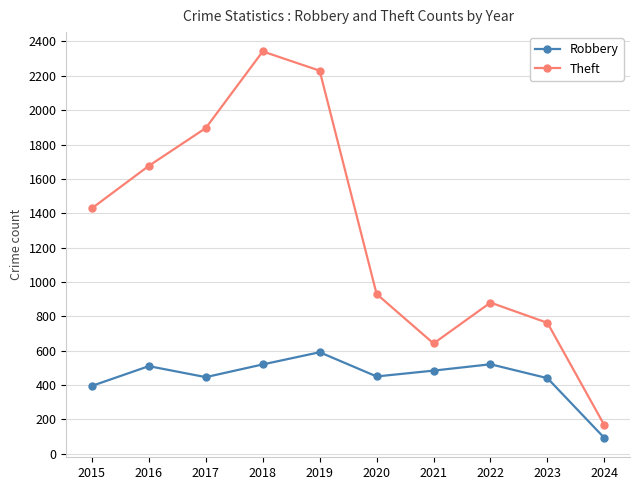

At 2021, list the series in order from smallest to largest.

Robbery, Theft